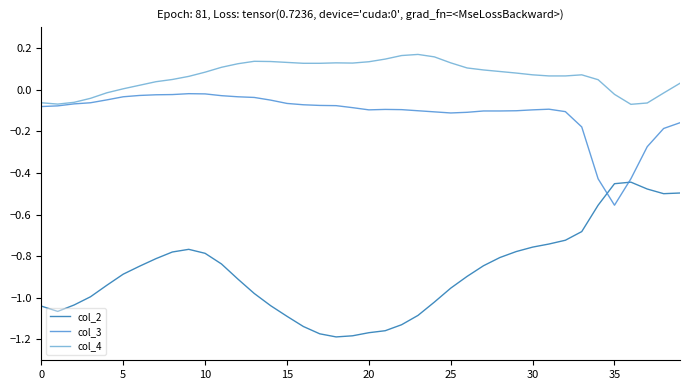

What is the difference between the maximum and minimum values in the col_3 series?

0.5